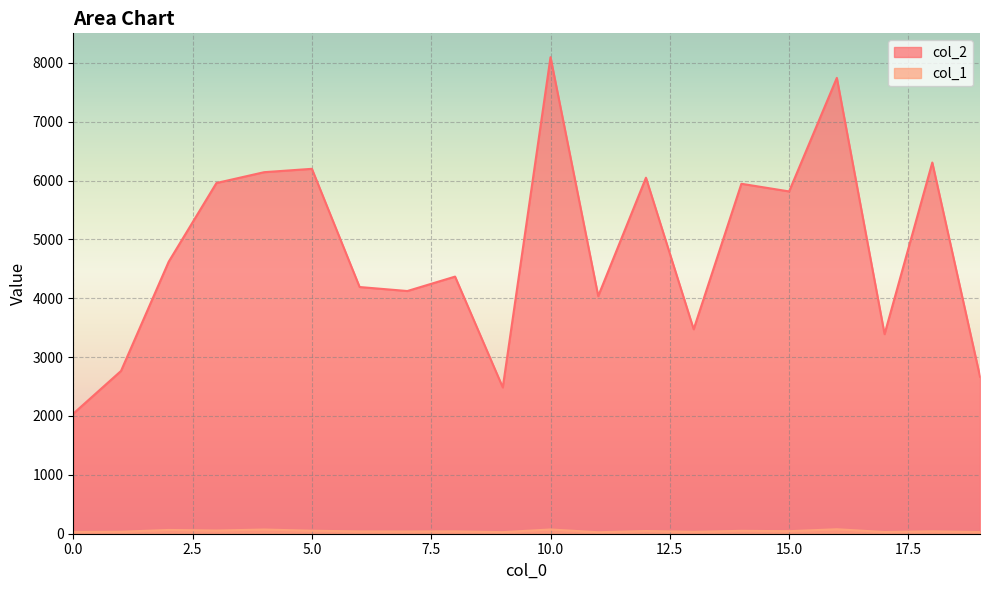

Reading left to right, list all the values displayed in this chart.

col_2: 2040	2765	4622	5958	6142	6199	4191	4123	4368	2485	8096	4037	6048	3473	5945	5815	7744	3390	6306	2668
col_1: 30	34	64	54	71	51	39	38	40	27	72	25	46	32	49	43	76	29	41	28